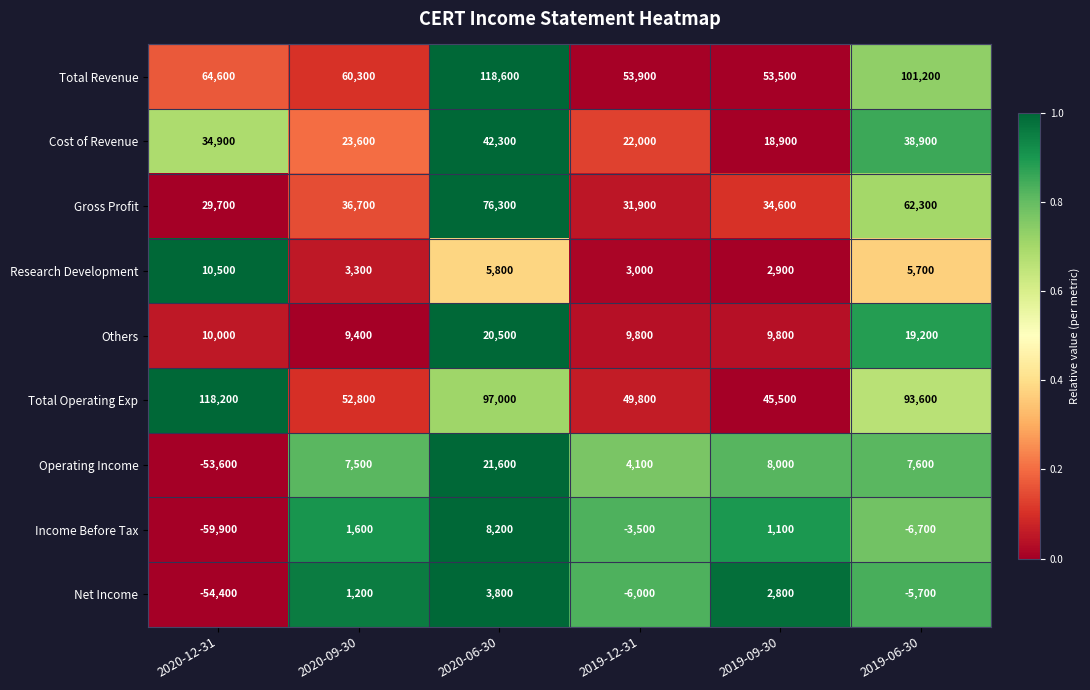

What is the maximum value shown in the chart?

118600